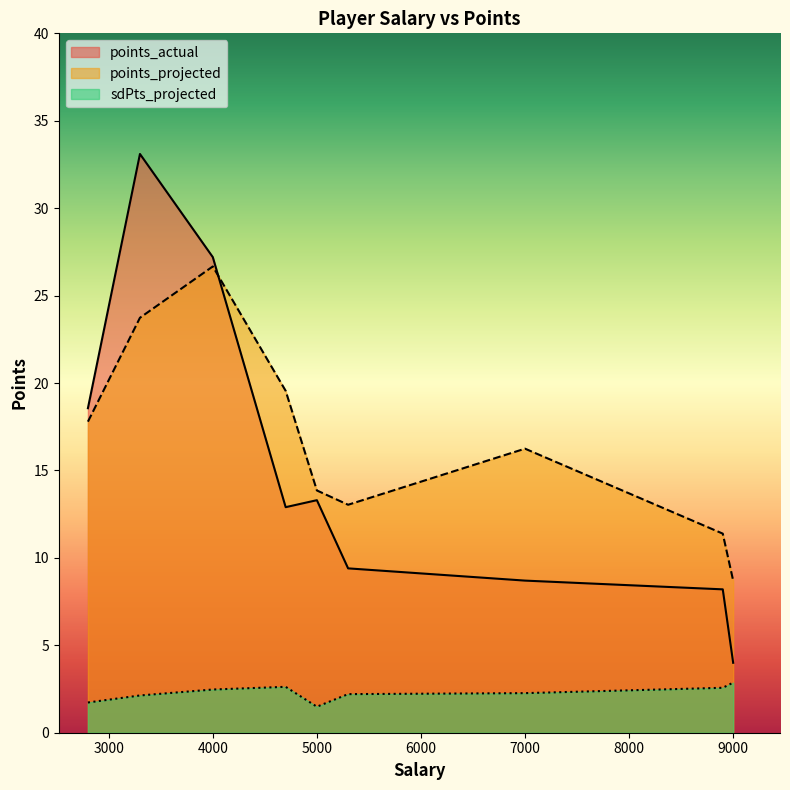

What is the average value of the sdPts_projected series?

2.3